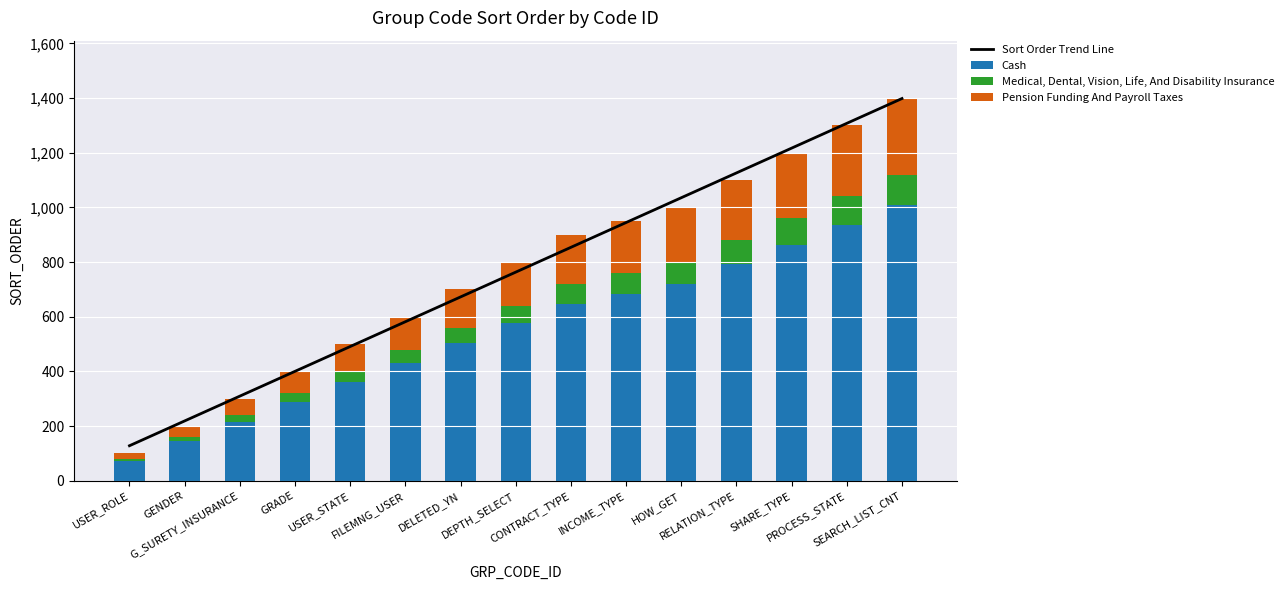

What is the sum of all Sort Order Trend Line values?

11450.0